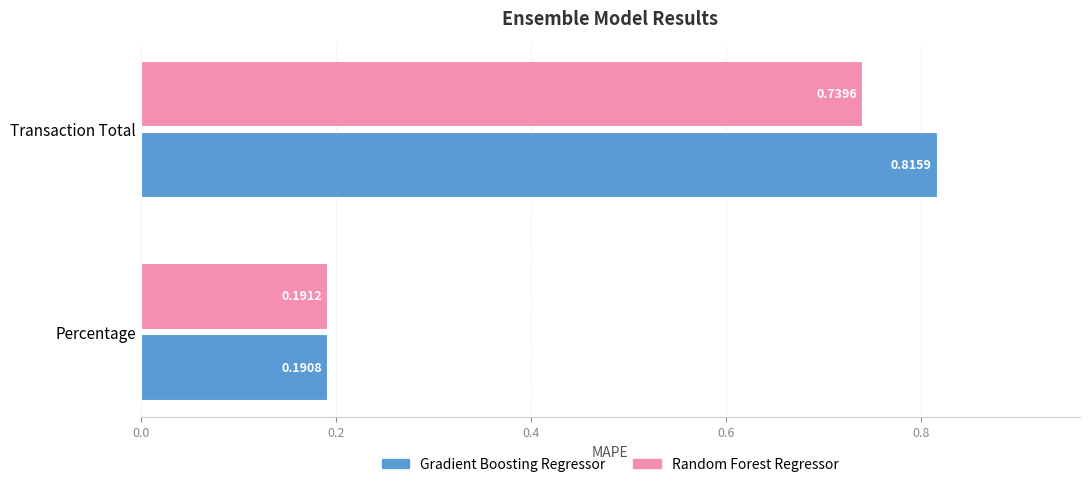

At which category is the sum across all series the highest?

Transaction Total